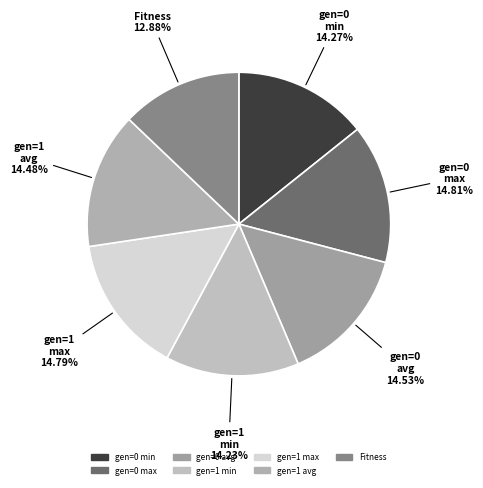

Does any single category account for the majority?

No